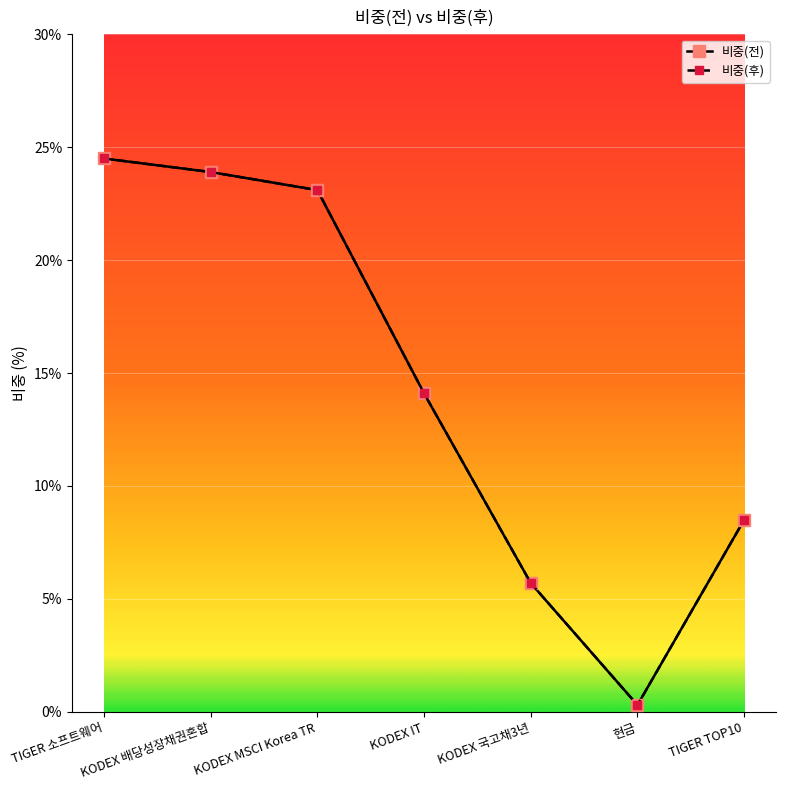

What is the maximum value shown in the chart?

24.5